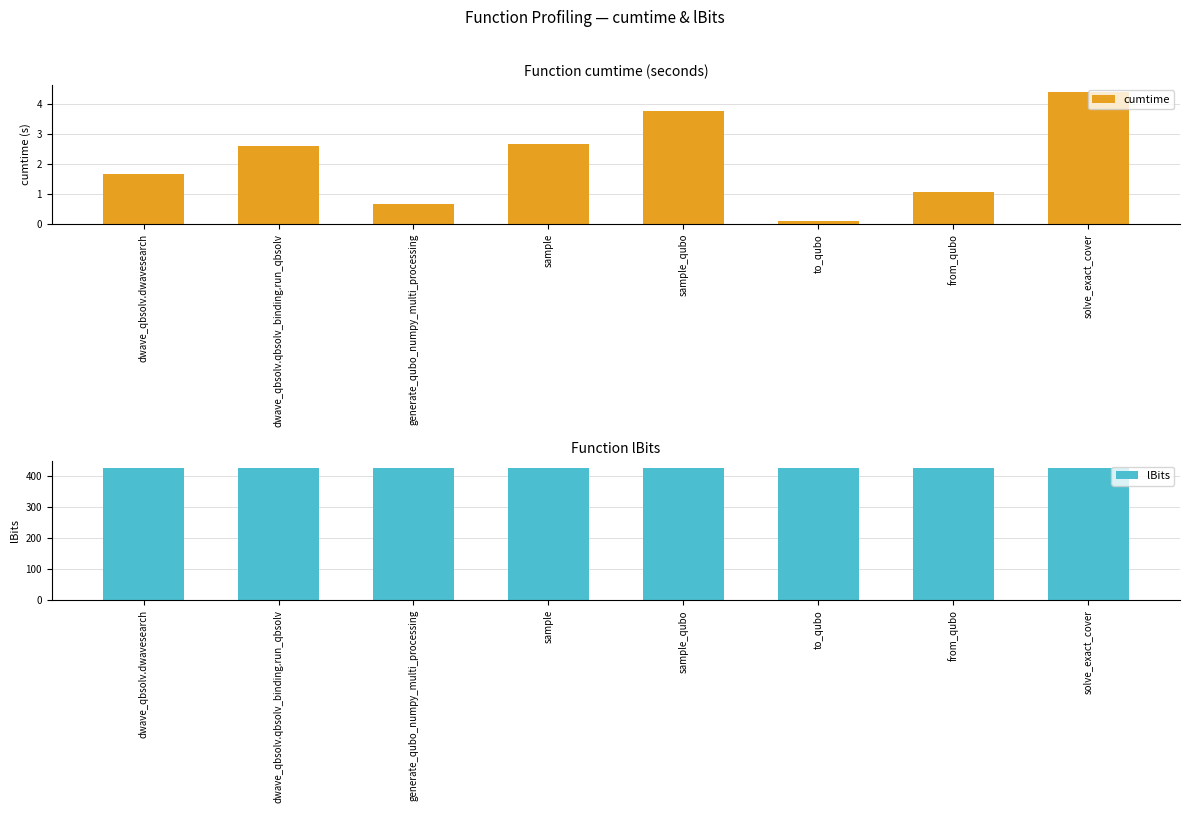

What is the sum of the cumtime values at generate_qubo_numpy_multi_processing and dwave_qbsolv.qbsolv_binding.run_qbsolv?

3.2